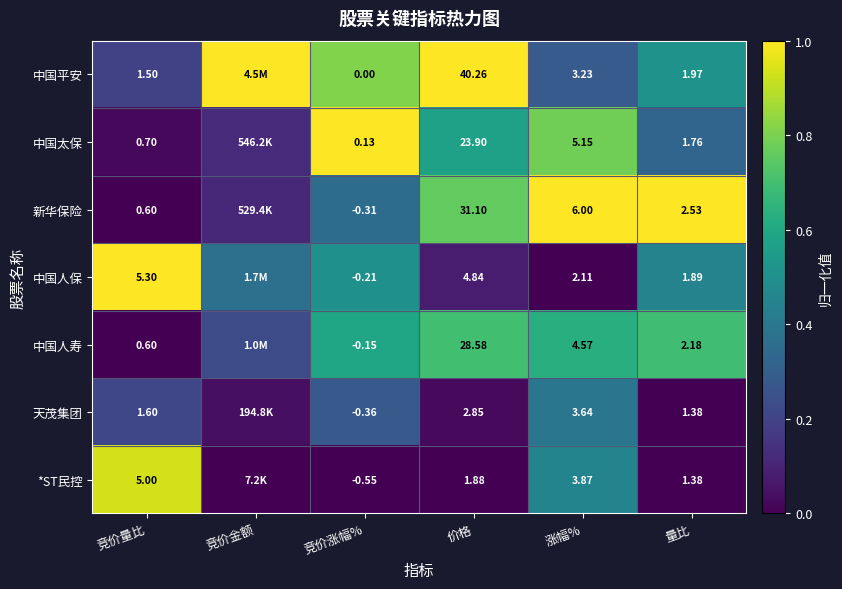

Between 竞价量比 and 涨幅%, which series saw the biggest shift?

新华保险